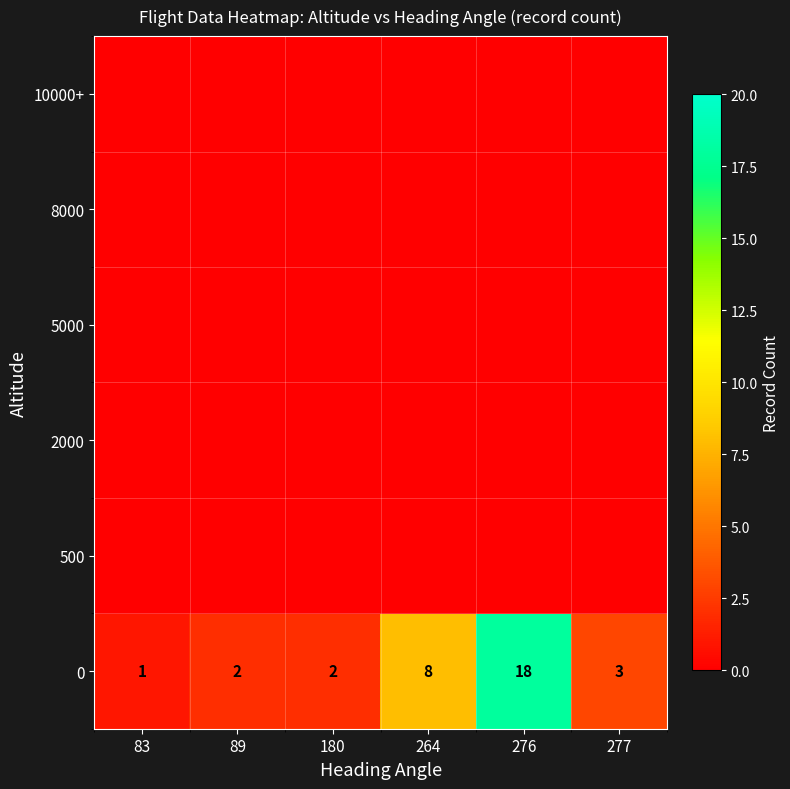

What value does the 0 series have at 264, to the nearest 10?

10